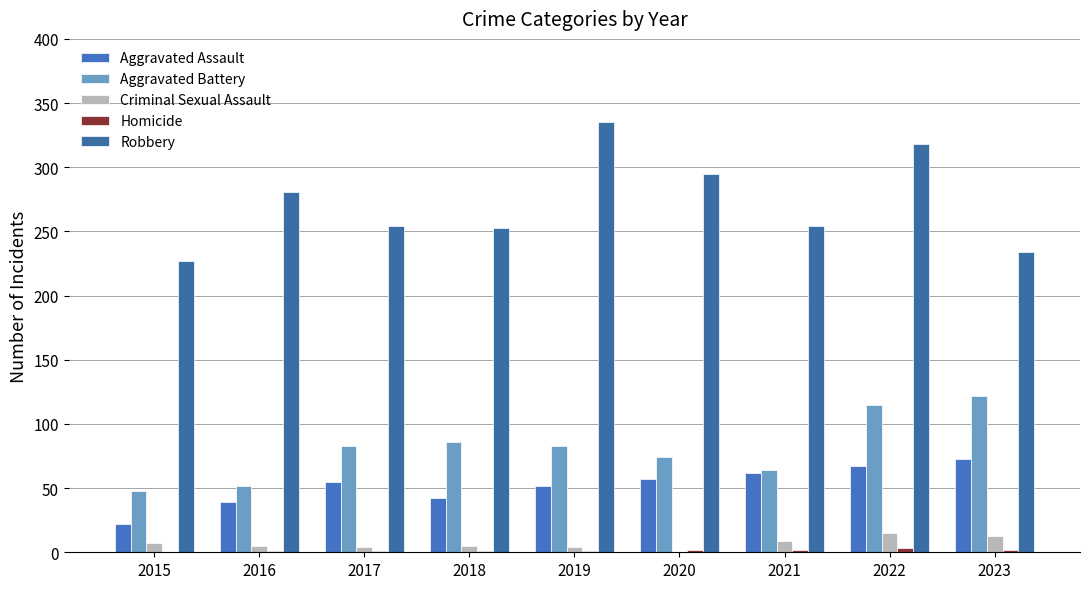

Between 2016 and 2018, which series saw the biggest shift?

Aggravated Battery